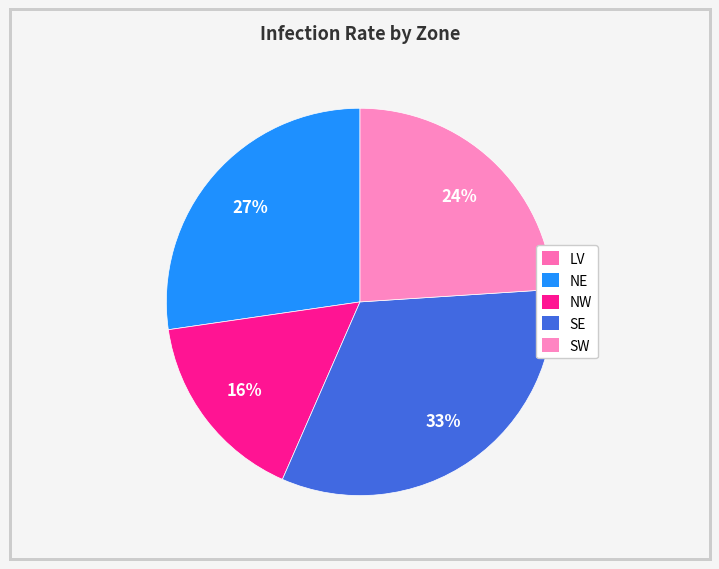

To the nearest percent, what percentage of the pie is NW?

16%